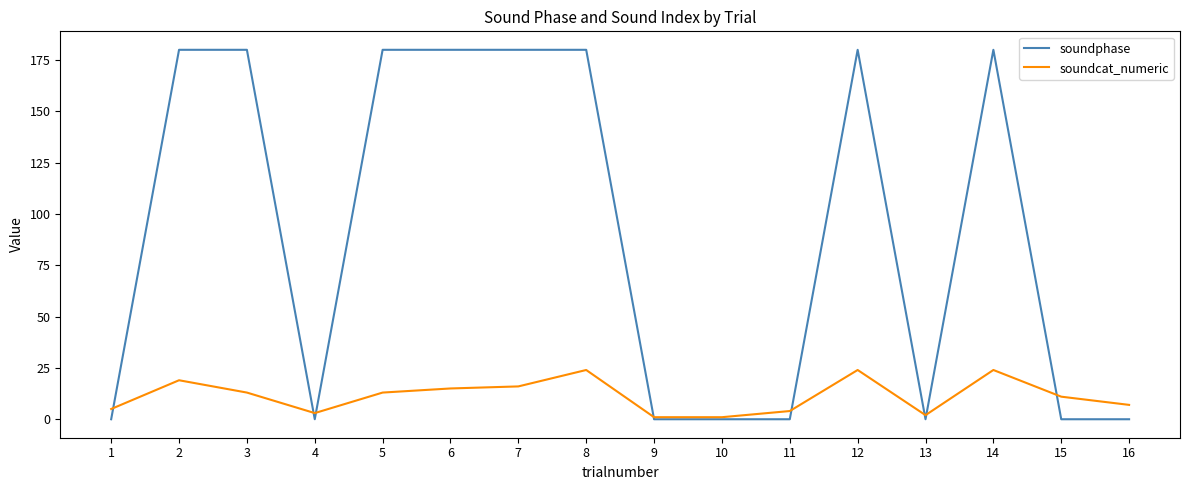

Reading left to right, transcribe all the data shown in this chart.

soundphase: 1=0	2=180	3=180	4=0	5=180	6=180	7=180	8=180	9=0	10=0	11=0	12=180	13=0	14=180	15=0	16=0
soundcat_numeric: 1=5	2=19	3=13	4=3	5=13	6=15	7=16	8=24	9=1	10=1	11=4	12=24	13=2	14=24	15=11	16=7